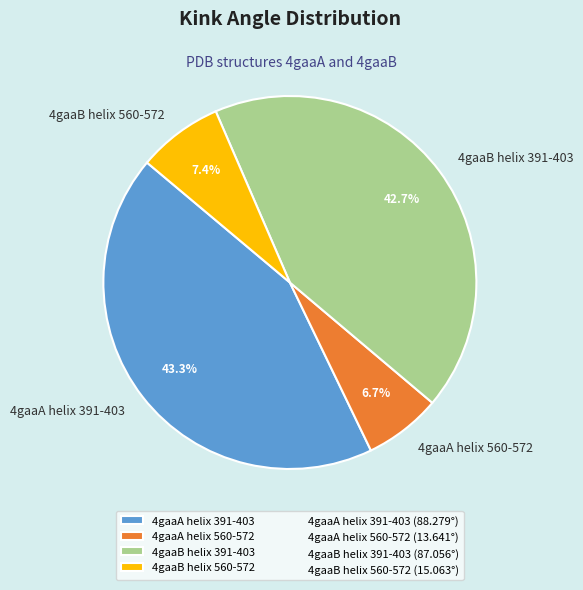

What is the total percentage of 4gaaA helix 560-572 and 4gaaA helix 391-403?

50.0%